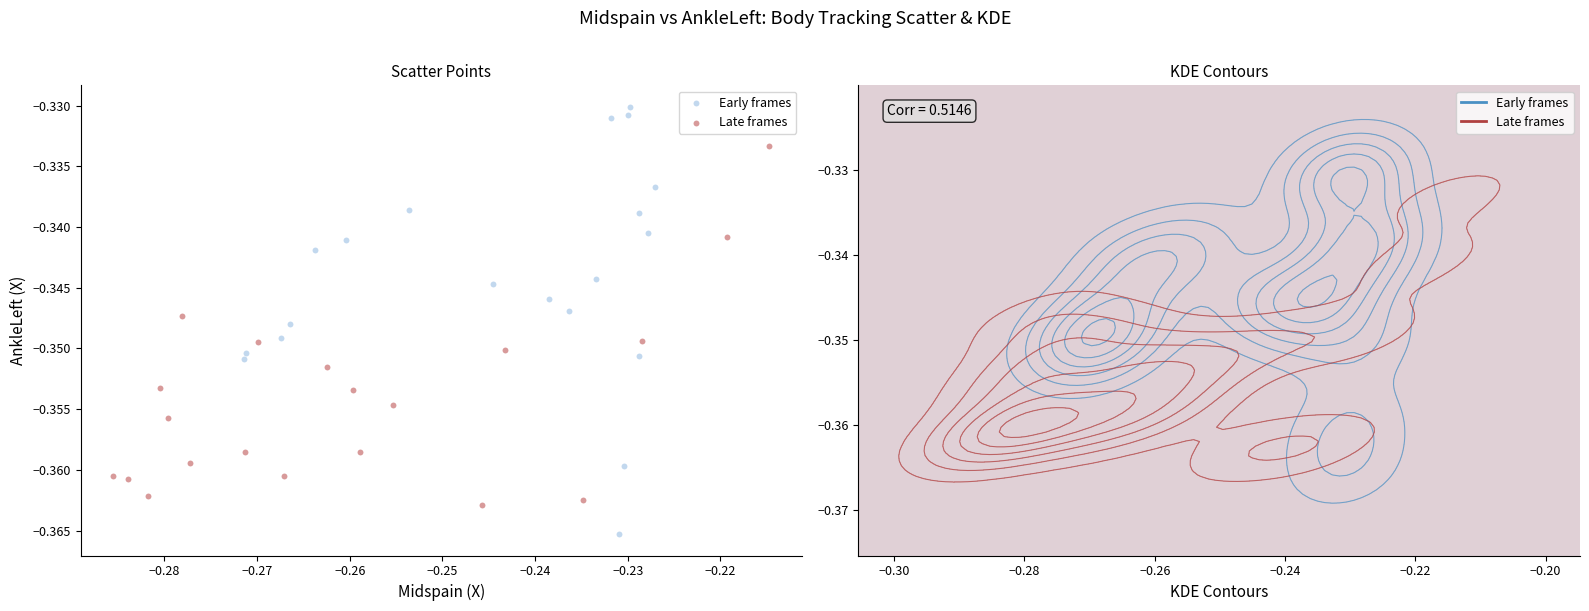

Which series has the largest Y range (max minus min)?

Early frames